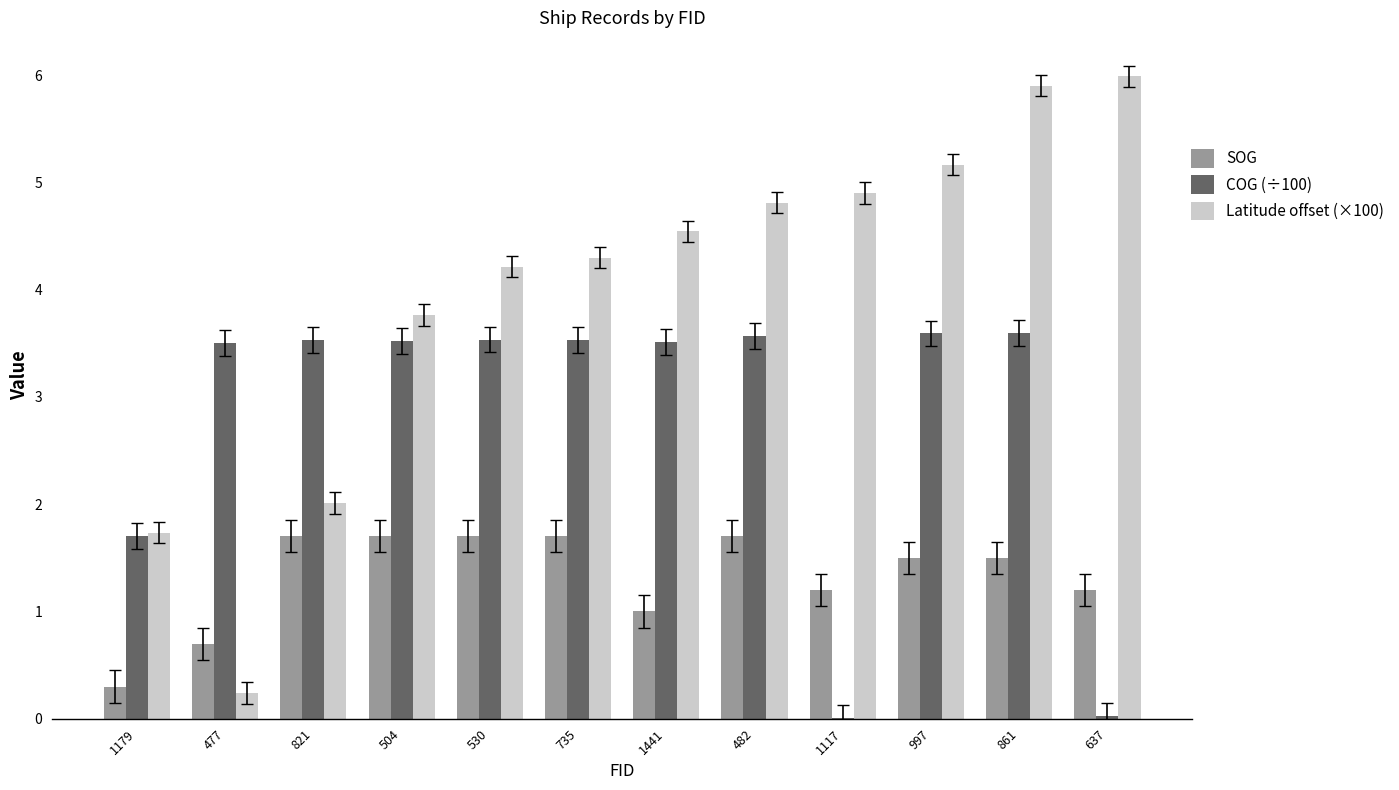

Which series changed the most between 1179 and 530?

Latitude offset (×100)